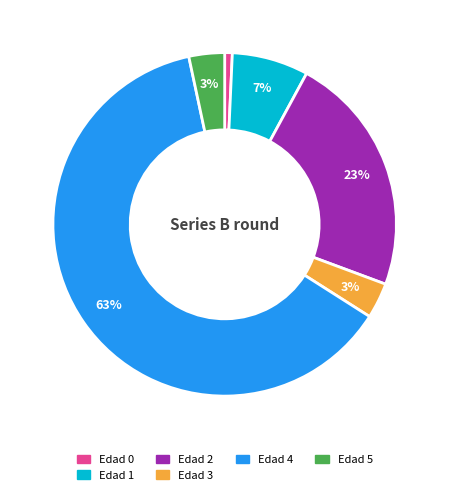

What percentage is the Edad 4 slice, to the nearest percent?

63%